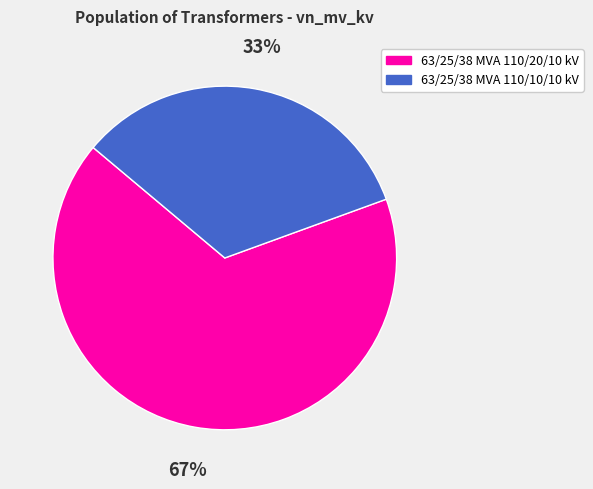

How many slices are in this pie chart?

2